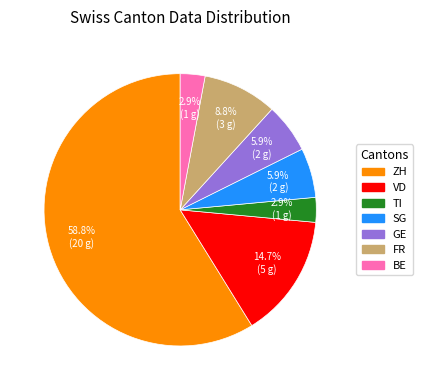

What is the largest slice in the pie chart?

ZH